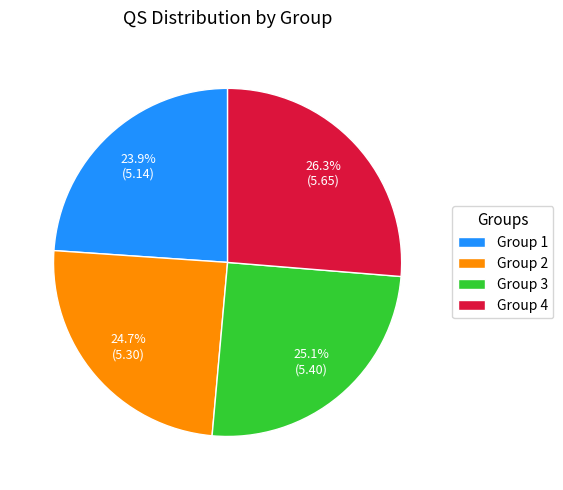

How many segments does this pie chart have?

4